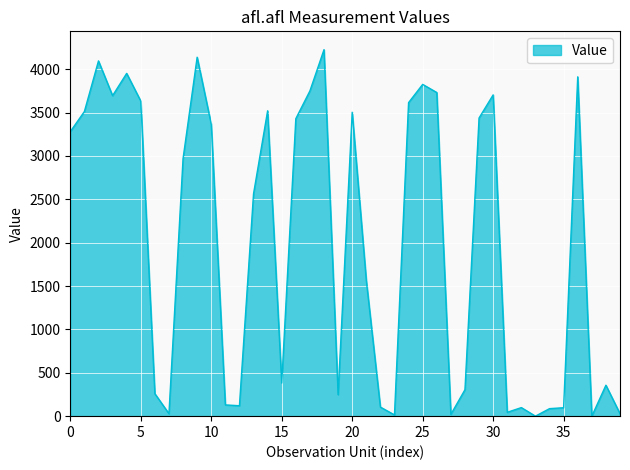

What is the difference between the maximum and minimum values?

4226.1